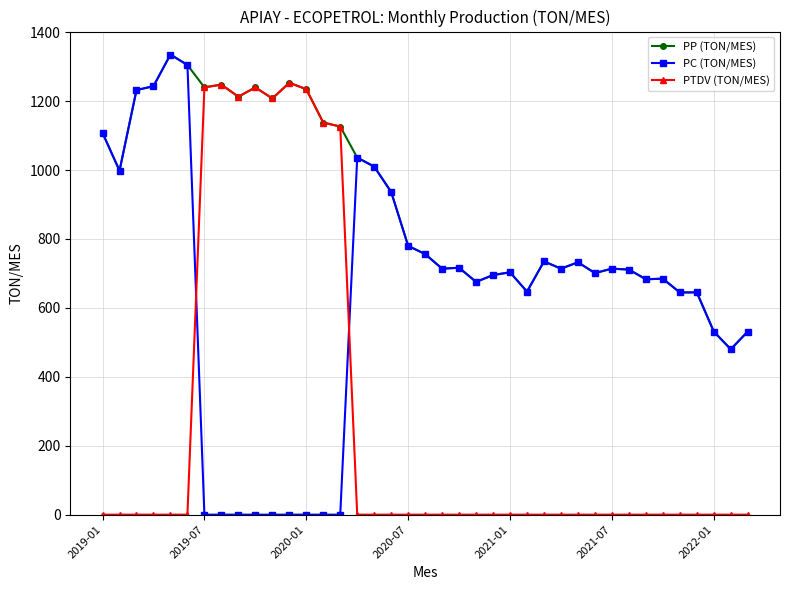

Which series has the largest total across all categories?

PP (TON/MES)